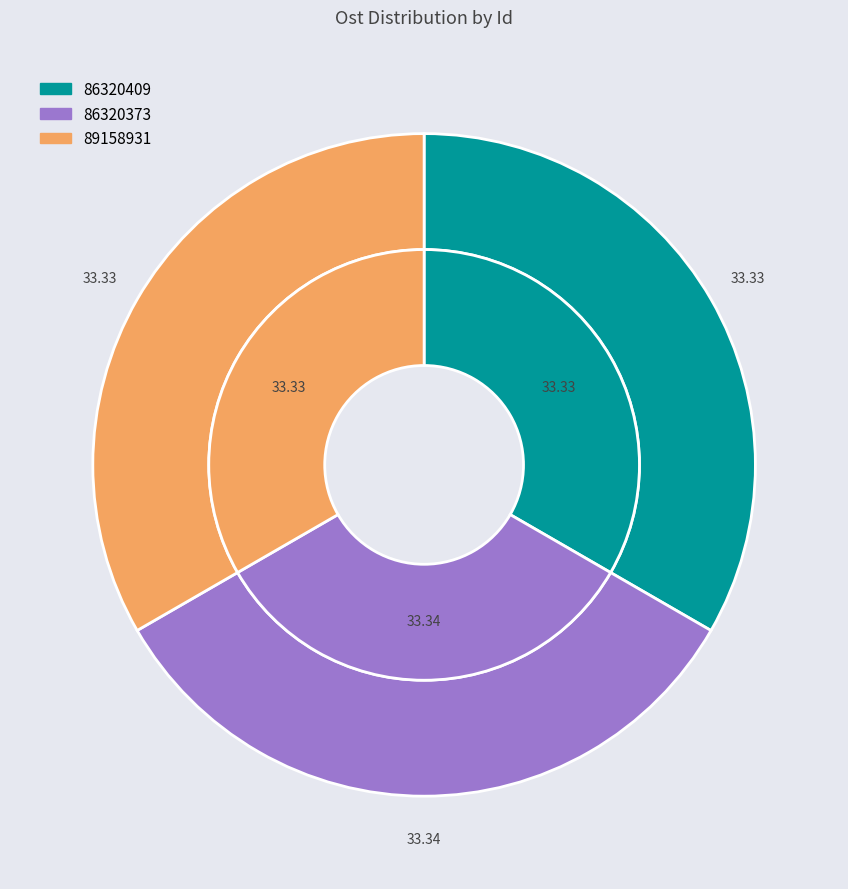

To the nearest percent, what is the combined percentage of 86320373 and 89158931?

67%